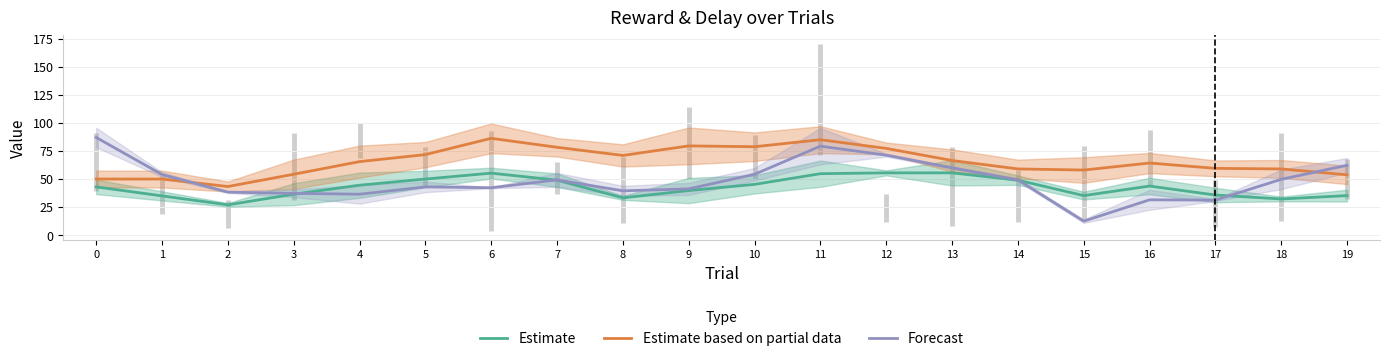

In Estimate based on partial data, how many points are lower than both neighbors (excluding endpoints)?

4